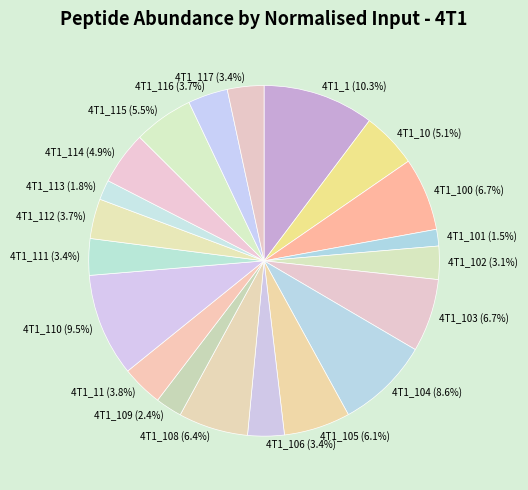

To the nearest percent, what is the average slice percentage?

5%